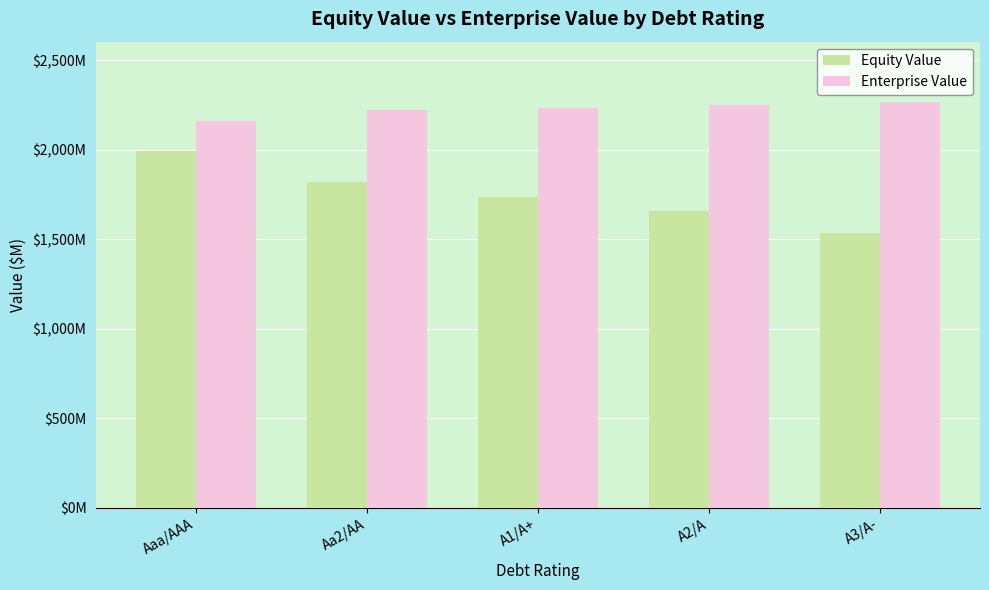

Which series has the widest spread of values?

Equity Value